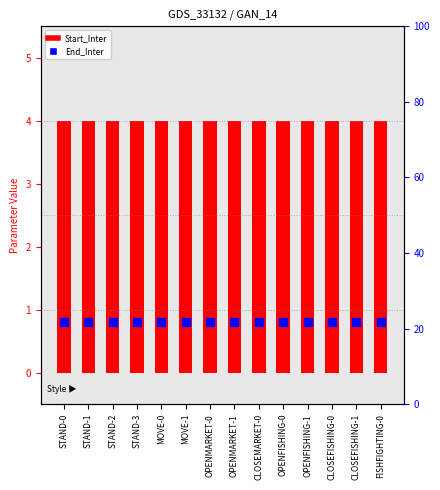

At how many categories does at least one series exceed 3?

14